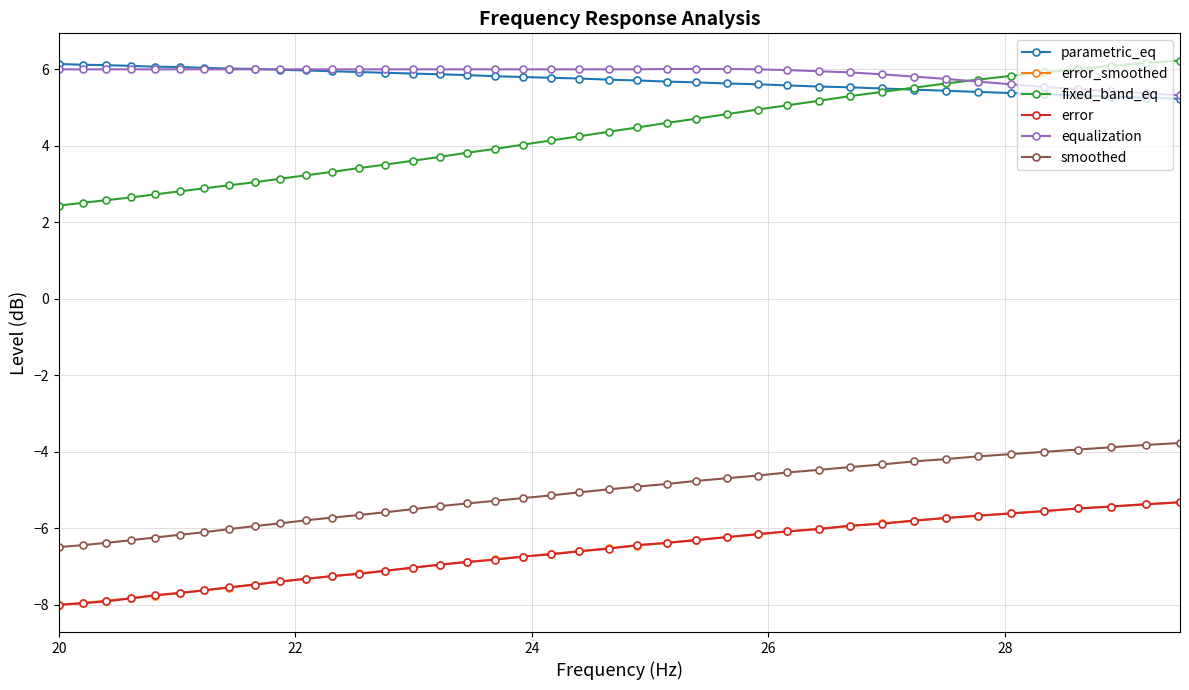

How many categories are shown in the chart?

40